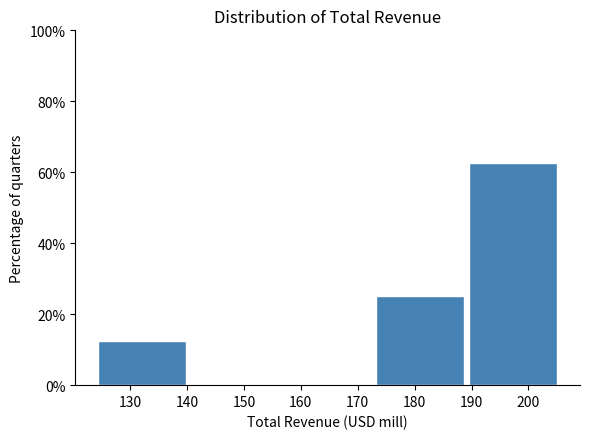

Reading left to right, list every bar in this chart as the range it spans on the x-axis followed by its height. Neither the bar edges nor the heights are printed on the chart, so give them approximately, as read against the axes.

124 to 140: 12
140 to 157: 0
157 to 173: 0
173 to 189: 26
189 to 205: 62